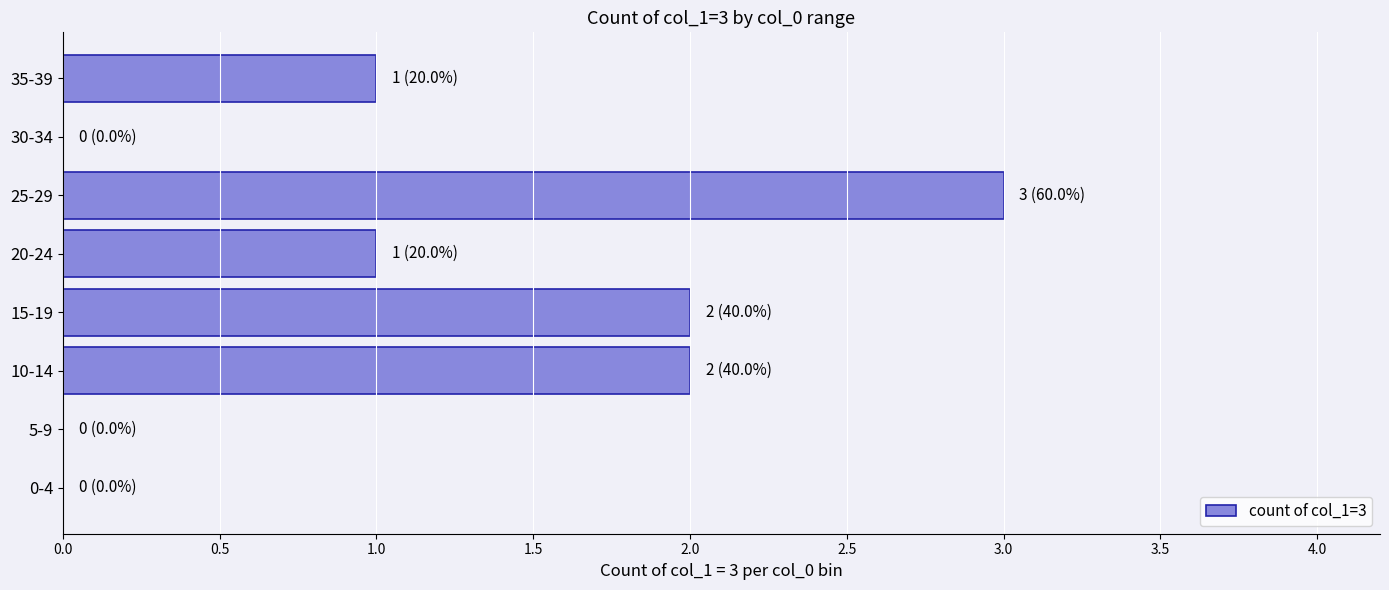

Which label corresponds to the largest value in the chart?

25-29